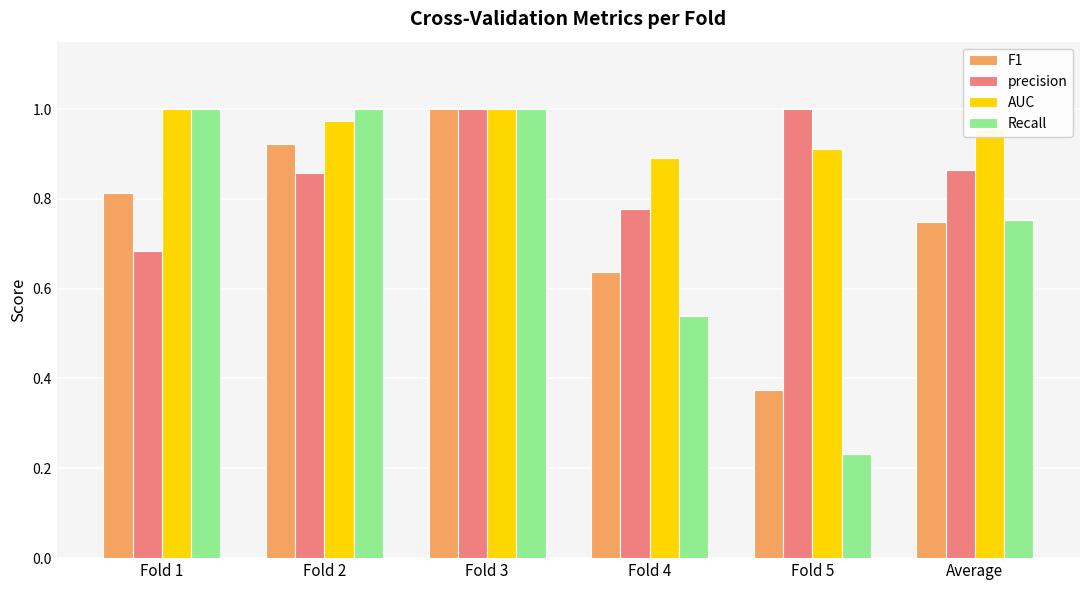

True or false: AUC has a value of 0.9 at Fold 5.

True